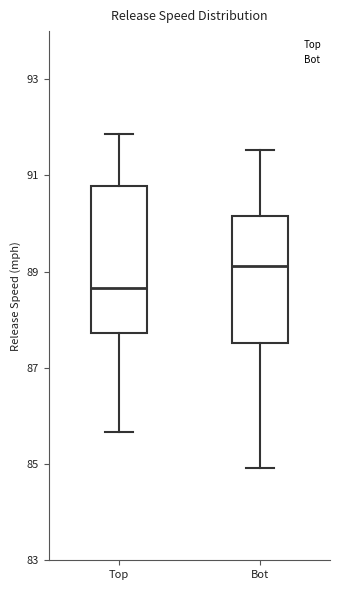

Reading left to right, transcribe this box plot: for each box, give where its median line is, the range the box spans, and where its two whiskers end, as read against the y-axis. The values are not printed on the chart, so give them approximately, as read against the axis.

Top: median 88.6, box 87.8 to 90.8, whiskers 85.6 to 91.8
Bot: median 89.2, box 87.6 to 90.2, whiskers 85.0 to 91.6